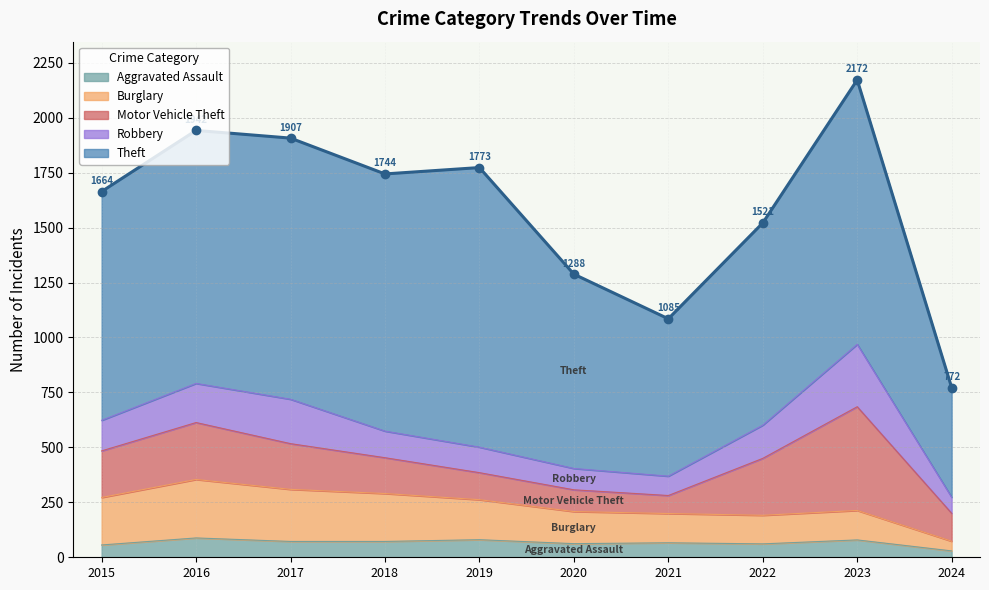

True or false: Burglary and Theft intersect in this chart.

False